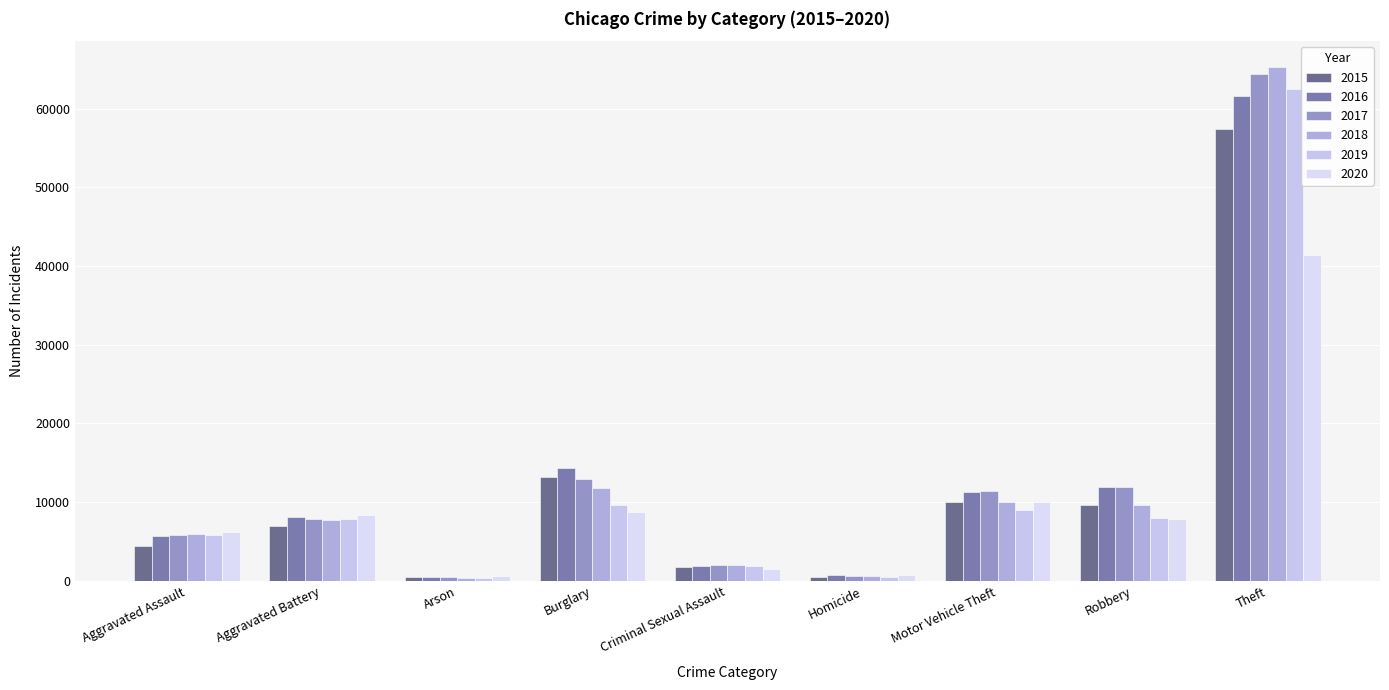

What position from the left is Burglary?

4